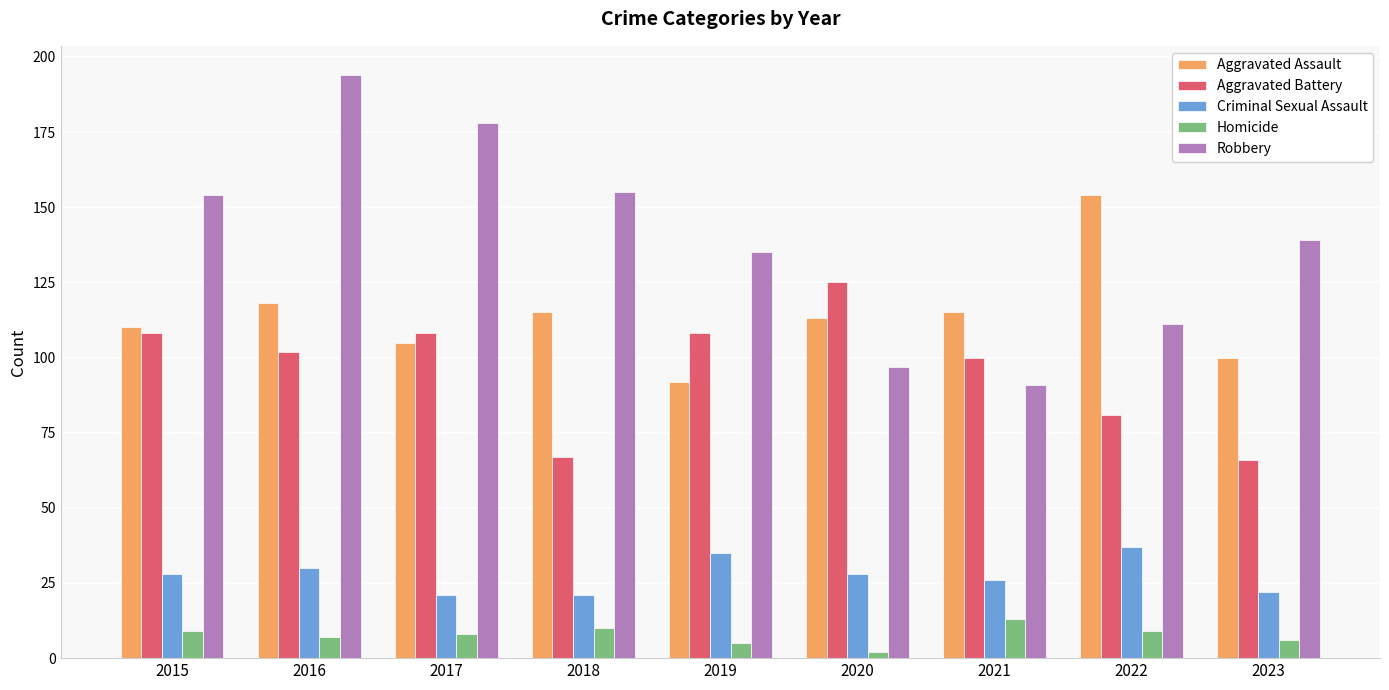

What are all the series names shown in the legend?

Aggravated Assault, Aggravated Battery, Criminal Sexual Assault, Homicide, Robbery